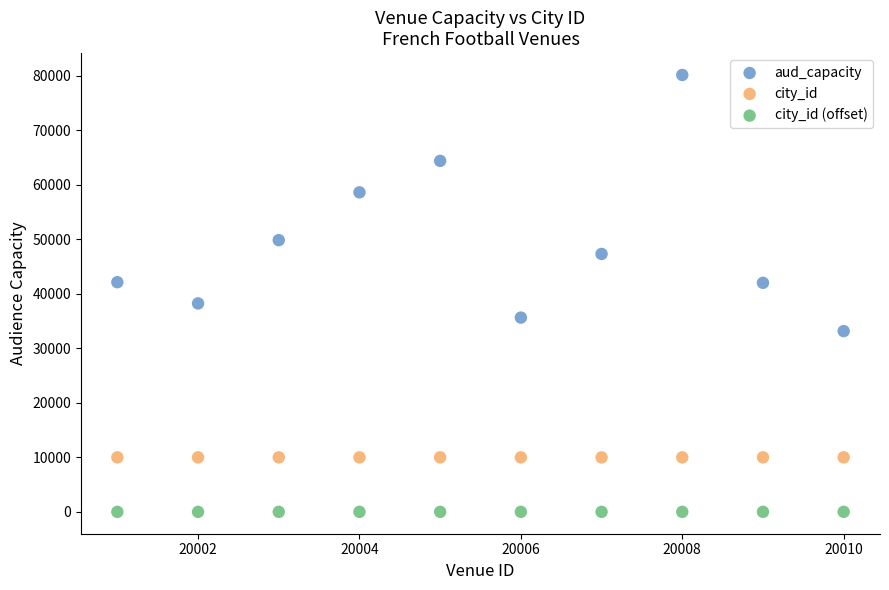

In the aud_capacity series, what Y value is closest to 56625?

58585